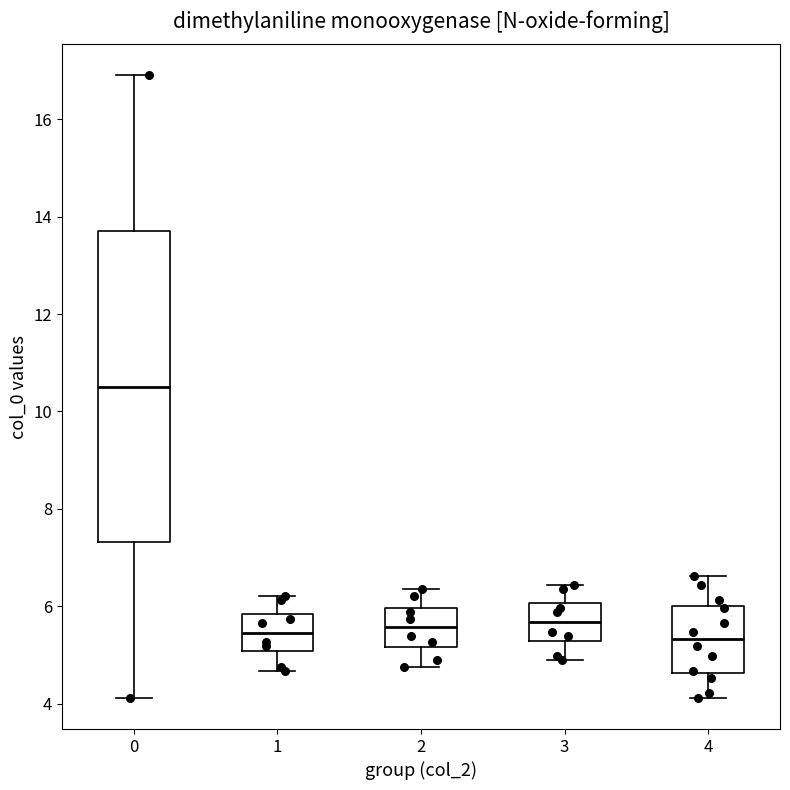

Which box has the highest median line?

0